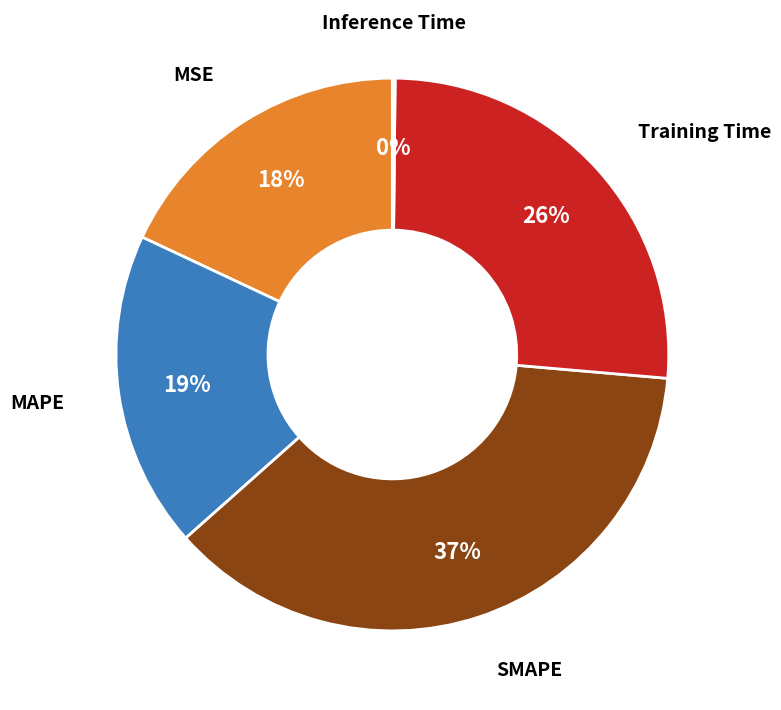

To the nearest percent, what is the average slice percentage?

20%